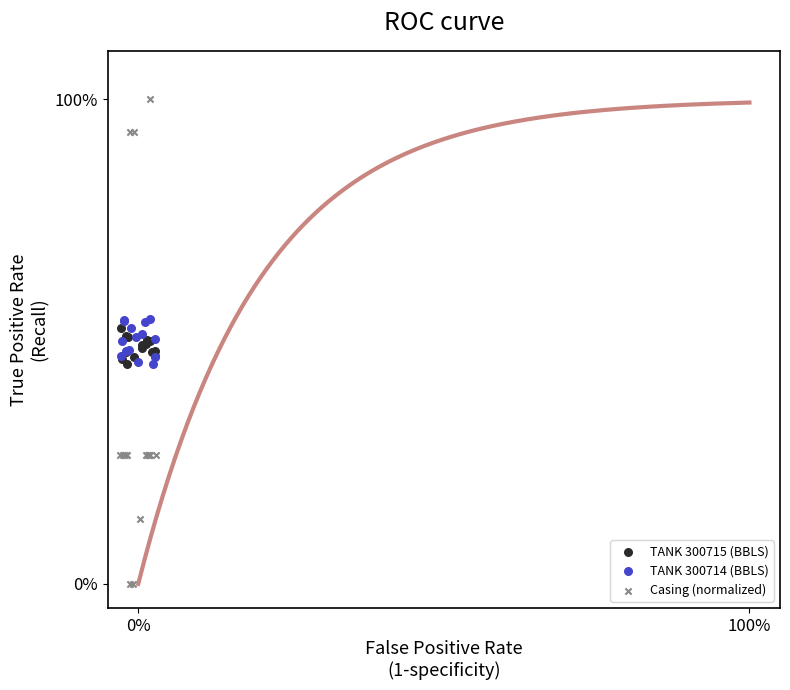

What are all the series names shown in the legend?

TANK 300715 (BBLS), TANK 300714 (BBLS), Casing (normalized)